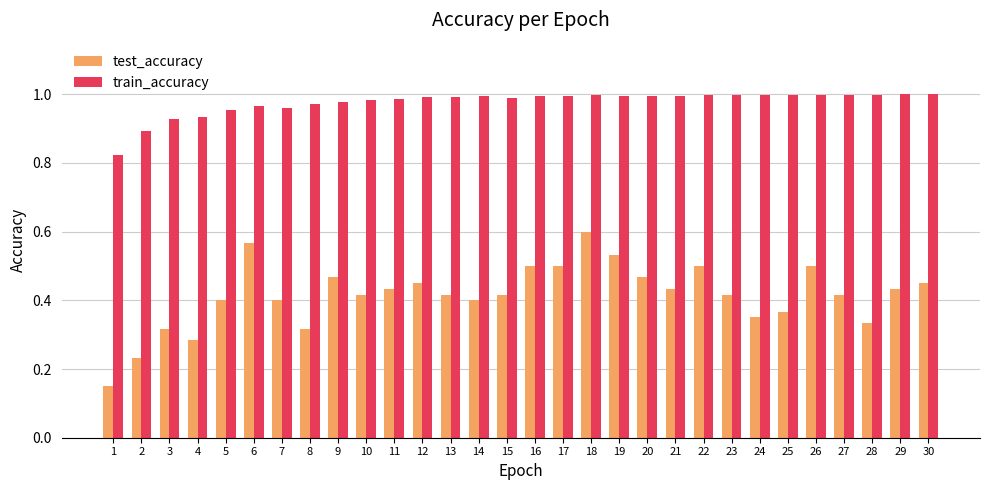

What are all the series names shown in the legend?

test_accuracy, train_accuracy